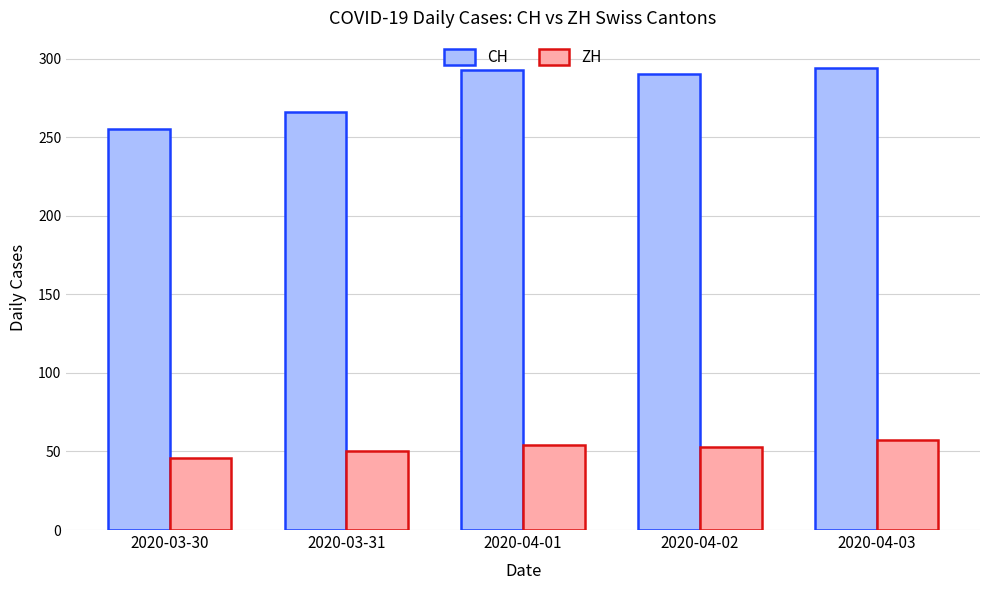

How many data points does each series have?

5